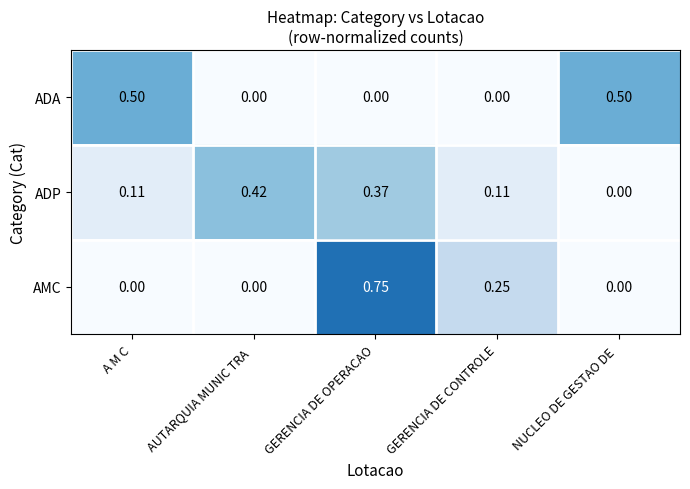

Is the value of ADA at GERENCIA DE CONTROLE greater than the value of AMC at GERENCIA DE OPERACAO?

No